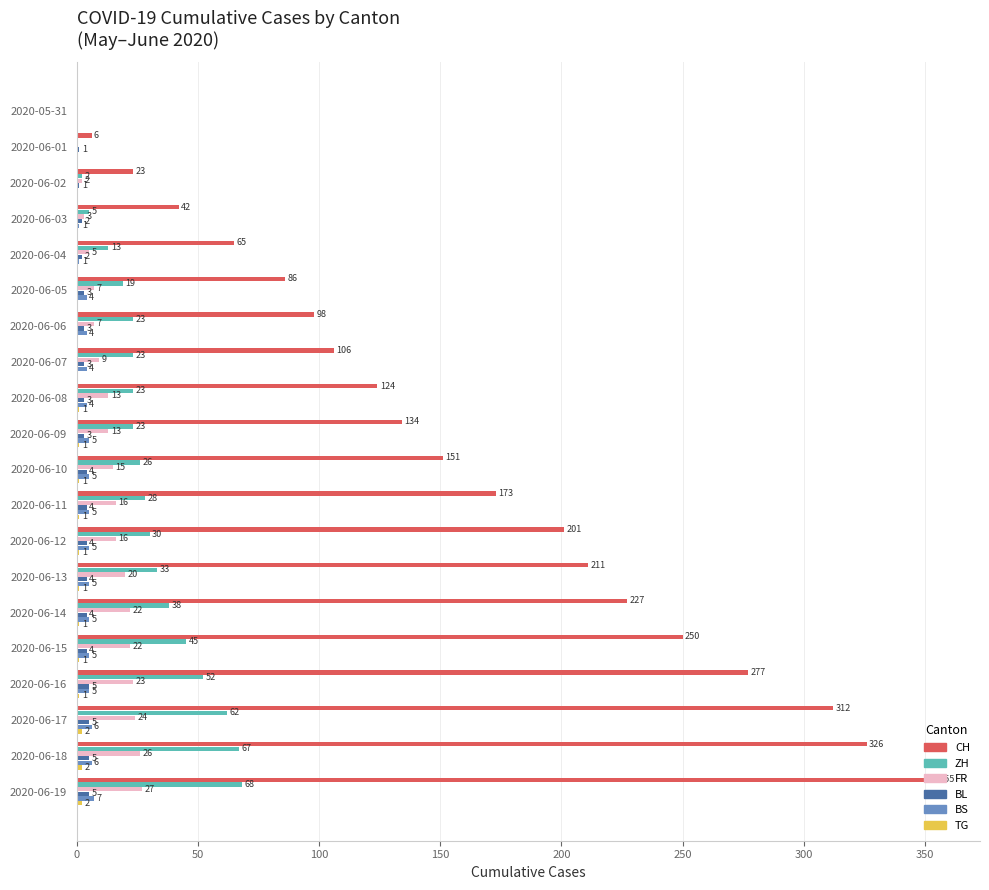

Read the CH value at 2020-06-09, to the nearest 10.

130